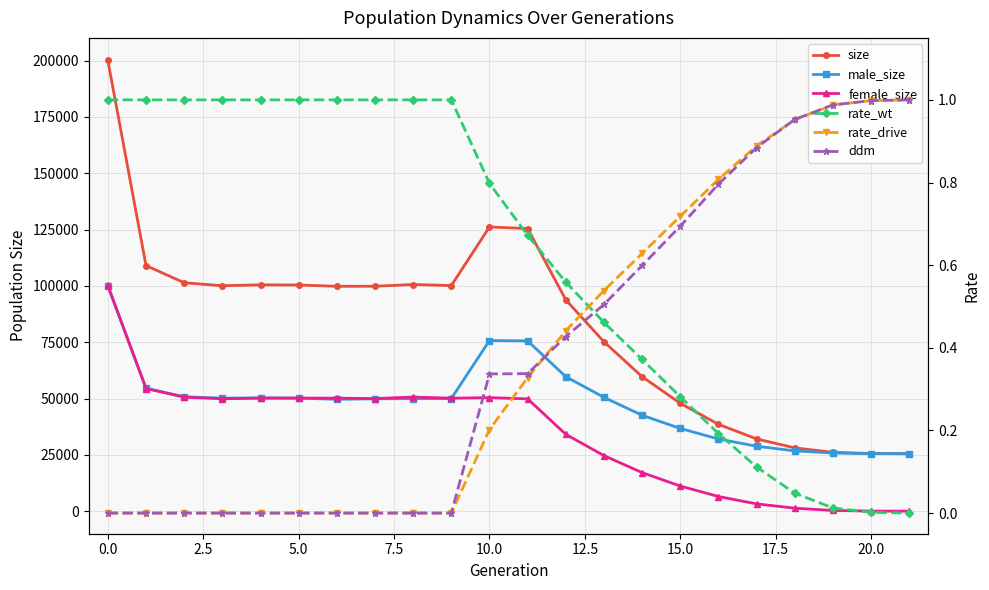

Reading left to right, transcribe all the data shown in this chart.

size: 200035.0	108997.0	101374.0	100052.0	100438.0	100367.0	99803.0	99819.0	100595.0	100129.0	126132.0	125414.0	93774.0	75165.0	59679.0	47881.0	38545.0	32067.0	28088.0	26130.0	25589.0	25500.0
male_size: 99867.0	54585.0	50780.0	50150.0	50272.0	50170.0	49648.0	49865.0	49939.0	49992.0	75738.0	75570.0	59682.0	50505.0	42557.0	36726.0	32029.0	28826.0	26766.0	25814.0	25545.0	25500.0
female_size: 100168.0	54412.0	50594.0	49902.0	50166.0	50197.0	50155.0	49954.0	50656.0	50137.0	50394.0	49844.0	34092.0	24660.0	17122.0	11155.0	6516.0	3241.0	1322.0	316.0	44.0	0.0
rate_wt: 1.0	1.0	1.0	1.0	1.0	1.0	1.0	1.0	1.0	1.0	0.8	0.7	0.6	0.5	0.4	0.3	0.2	0.1	0.0	0.0	0.0	0.0
rate_drive: 0.0	0.0	0.0	0.0	0.0	0.0	0.0	0.0	0.0	0.0	0.2	0.3	0.4	0.5	0.6	0.7	0.8	0.9	1.0	1.0	1.0	1.0
ddm: 0.0	0.0	0.0	0.0	0.0	0.0	0.0	0.0	0.0	0.0	0.3	0.3	0.4	0.5	0.6	0.7	0.8	0.9	1.0	1.0	1.0	1.0